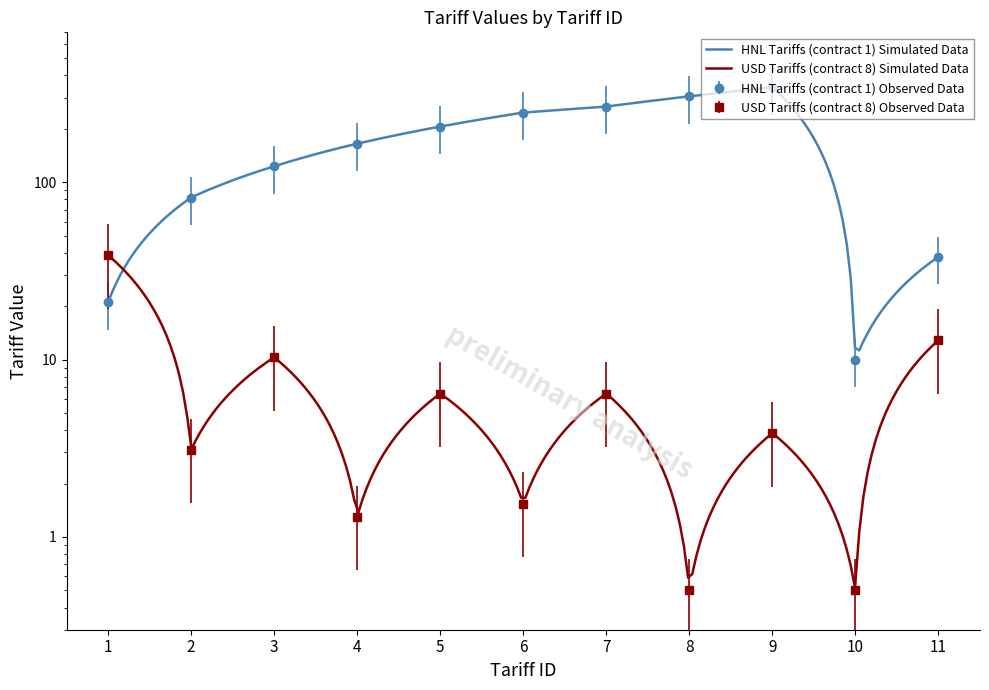

How many values in the USD Tariffs (contract 8) series exceed 3?

7